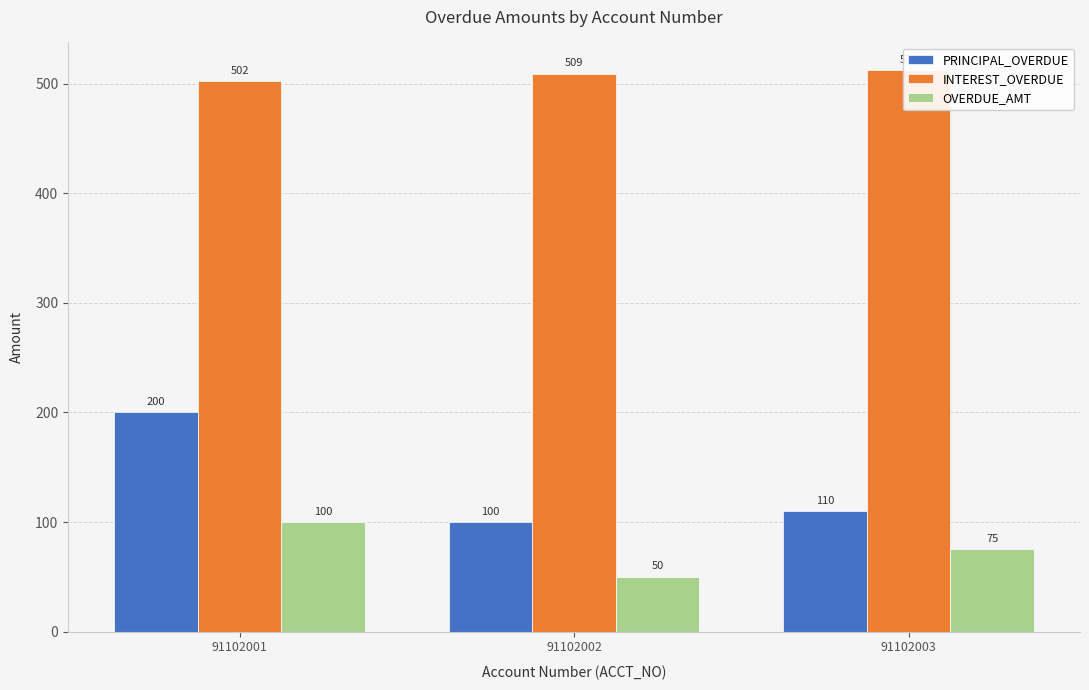

Between 91102002 and 91102001, which is larger?

91102001